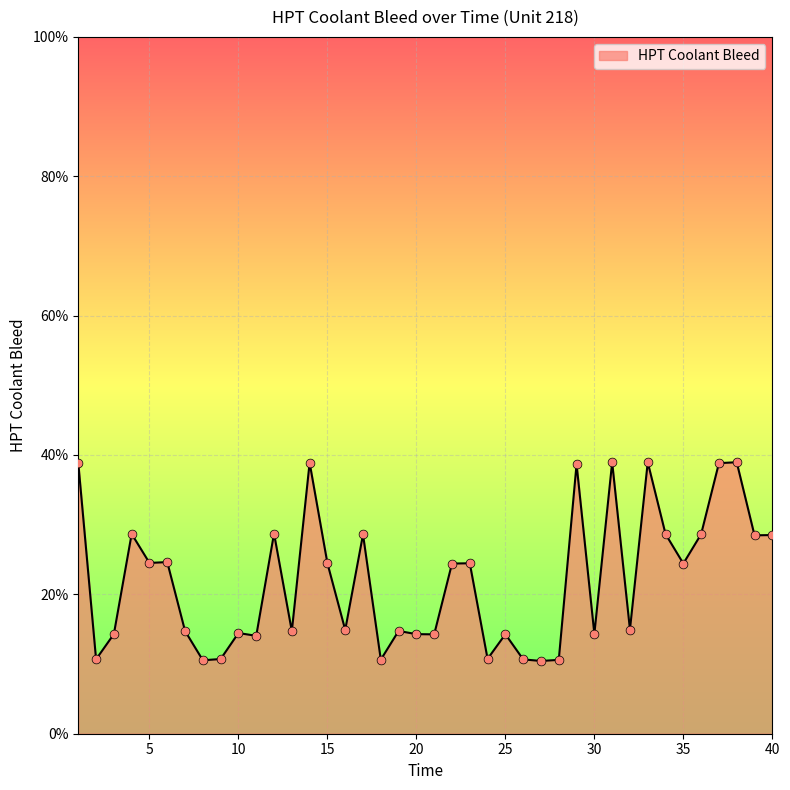

What is the minimum value shown in the chart?

10.4